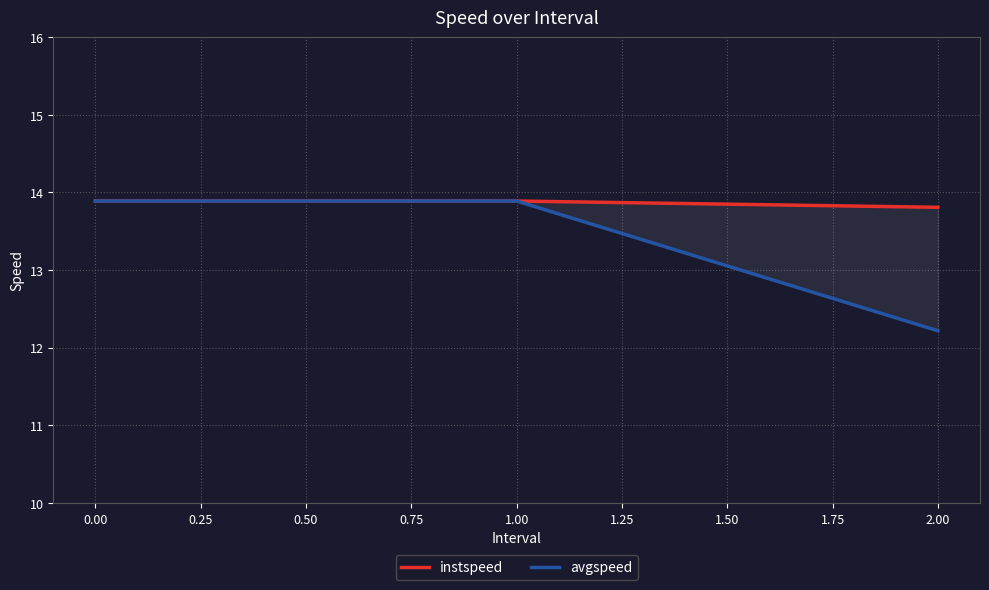

Does the chart display data point markers on the line(s)?

No